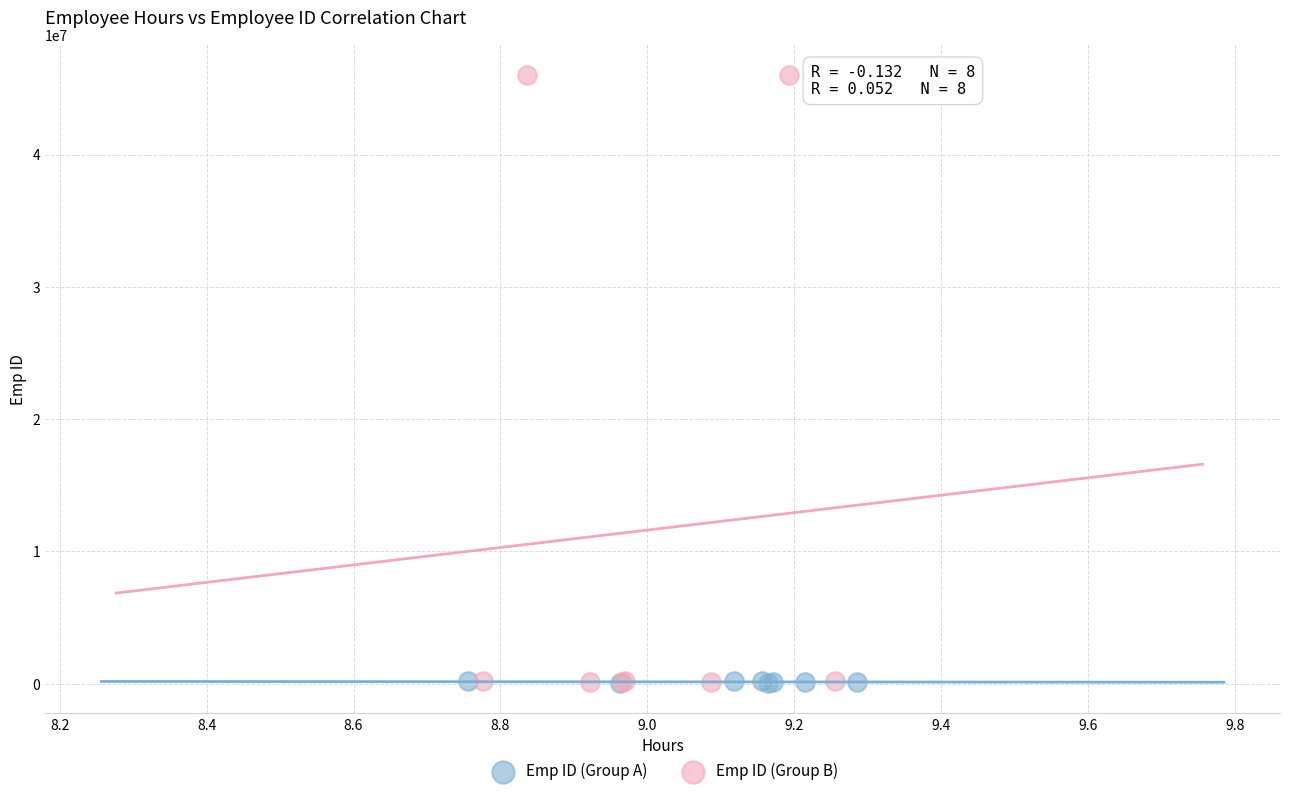

Which series has the largest Y range (max minus min)?

Emp ID (Group B)